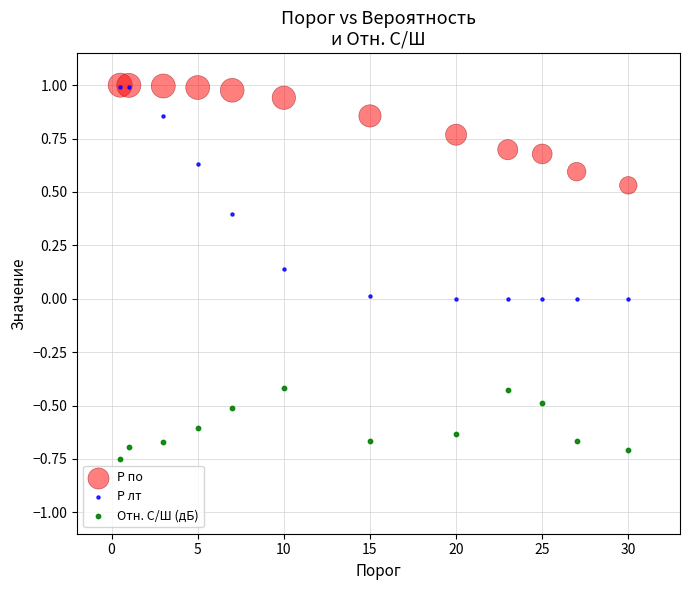

What are all the series names shown in the legend?

P по, P лт, Отн. С/Ш (дБ)